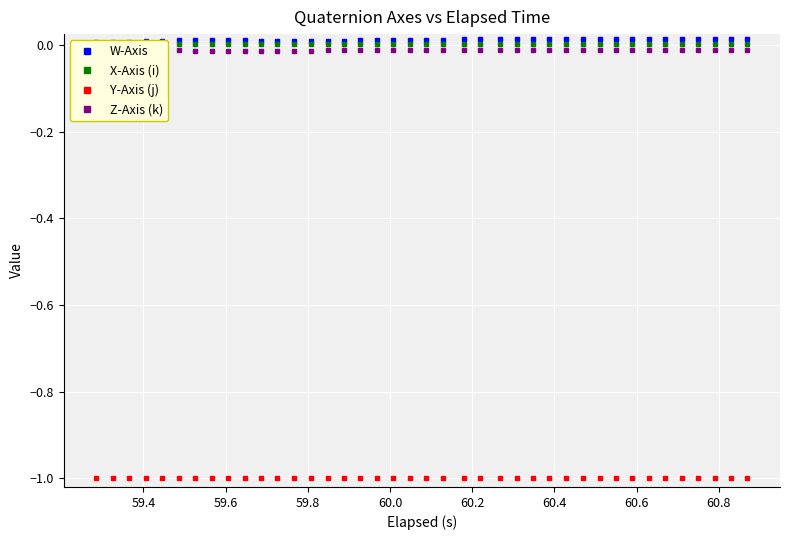

True or false: Z-Axis (k) and Y-Axis (j) intersect in this chart.

False